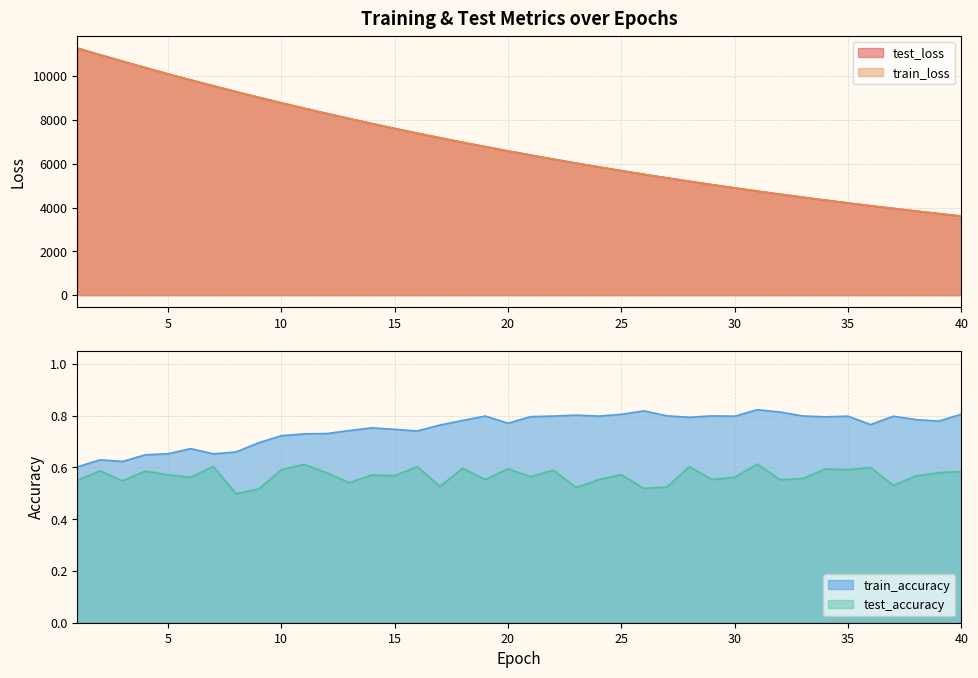

What is the minimum value shown in the chart?

0.5